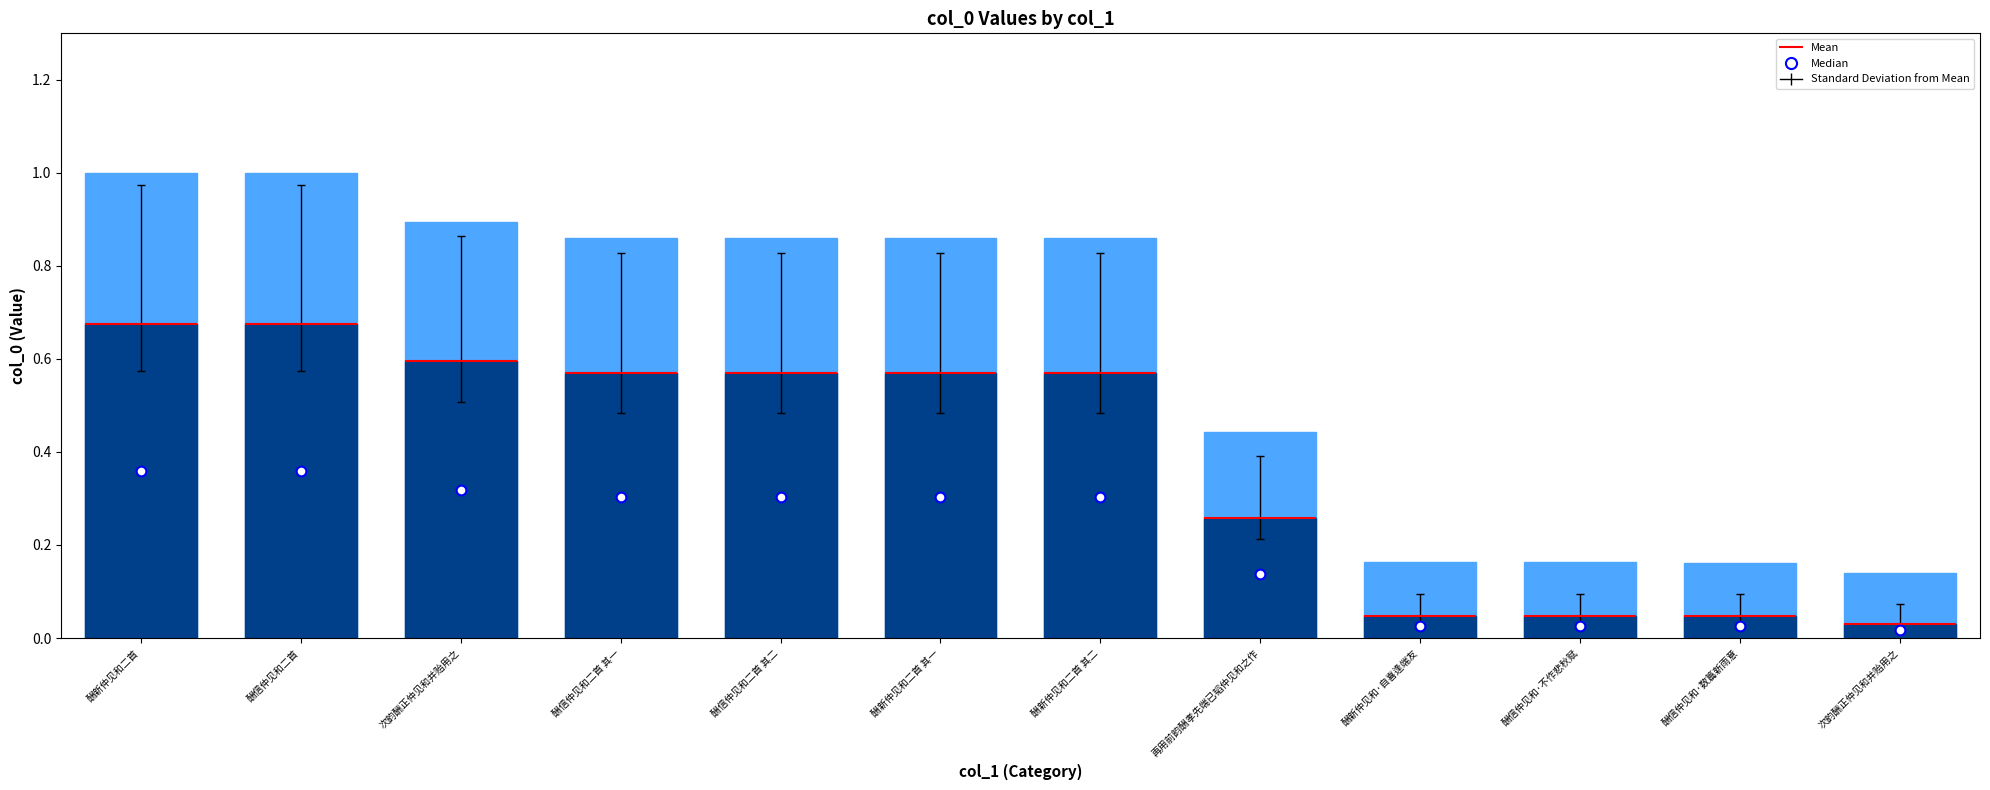

Does the chart contain any negative values?

No